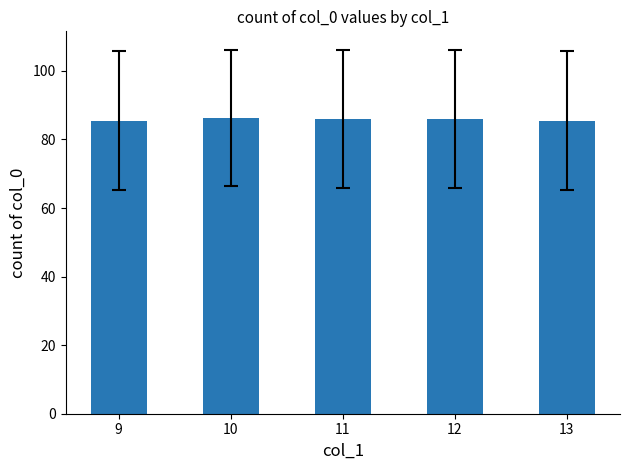

True or false: the data shows 85.5 at 9.

True